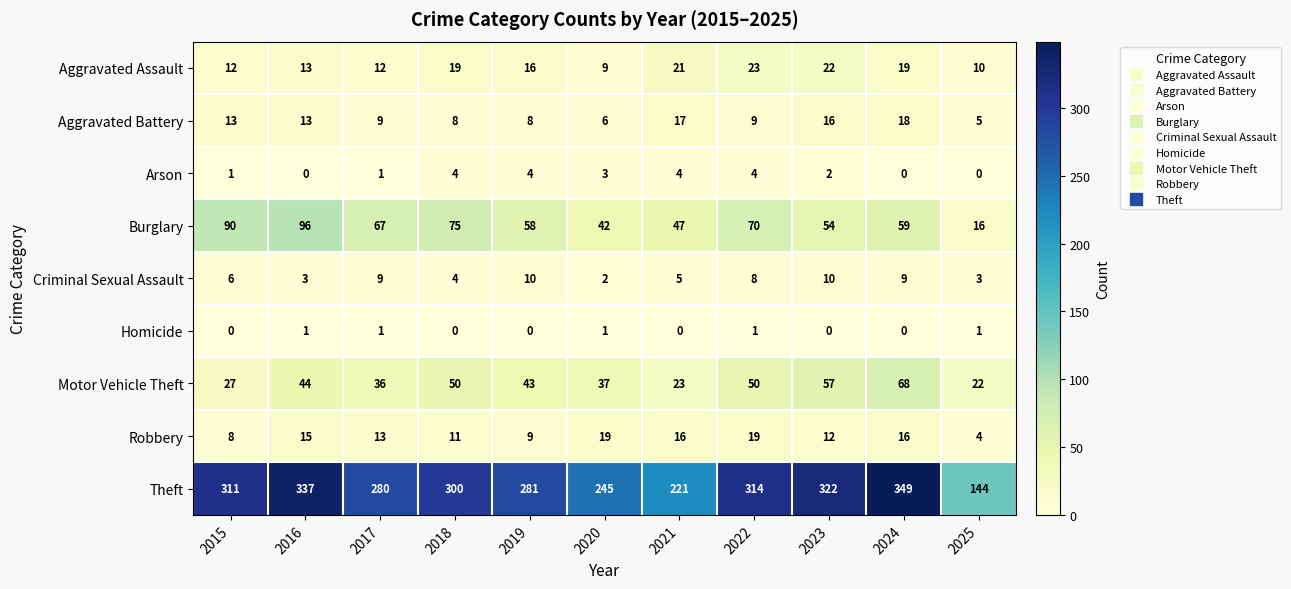

At how many categories does at least one series exceed 140?

11